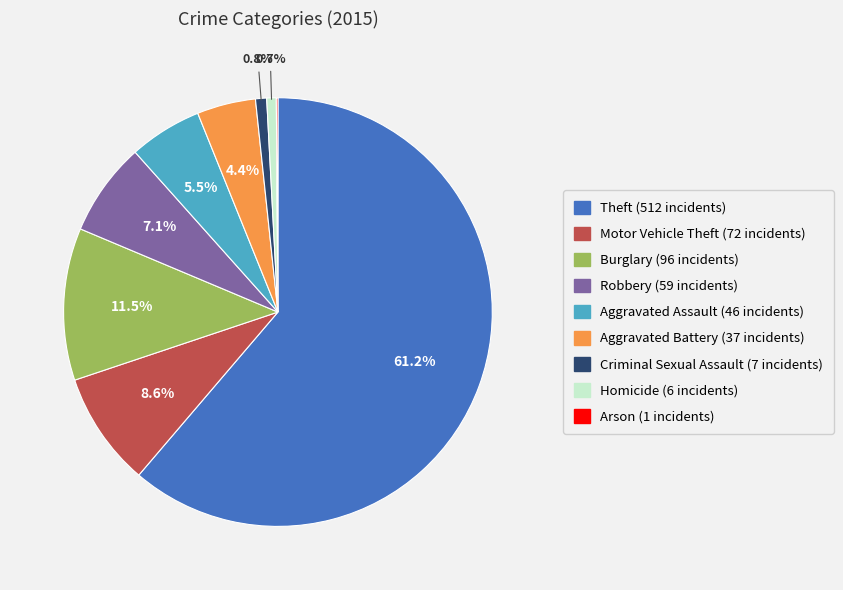

Approximately how many times larger is the value at Theft compared to Aggravated Assault?

11.1